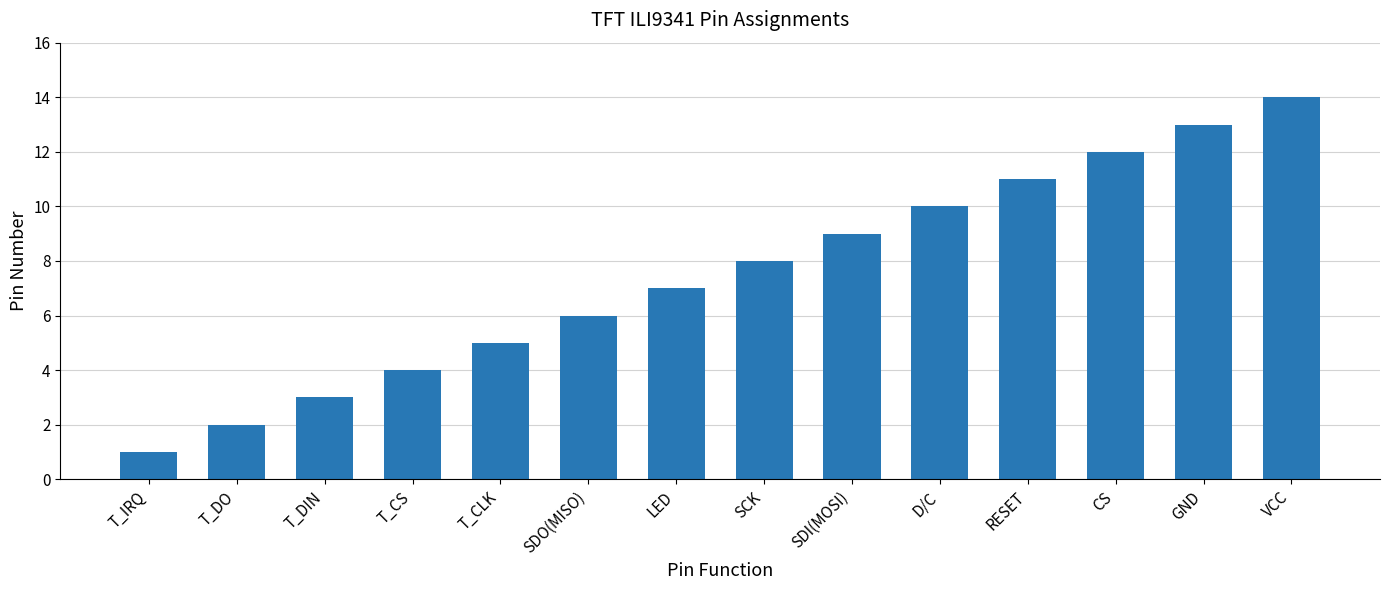

Which category has the lowest value across all series?

T_IRQ